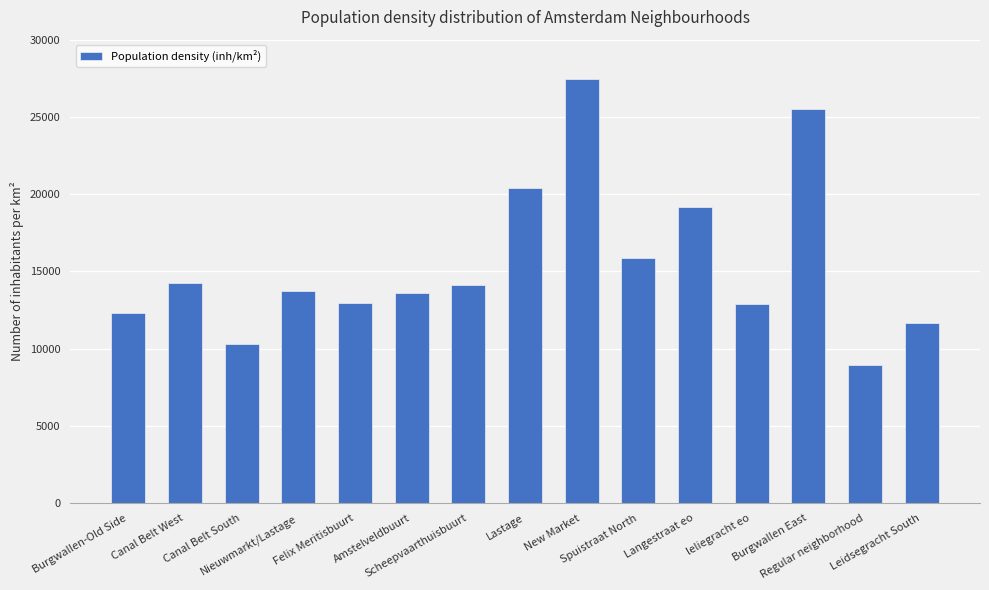

What is the sum of all values?

233238